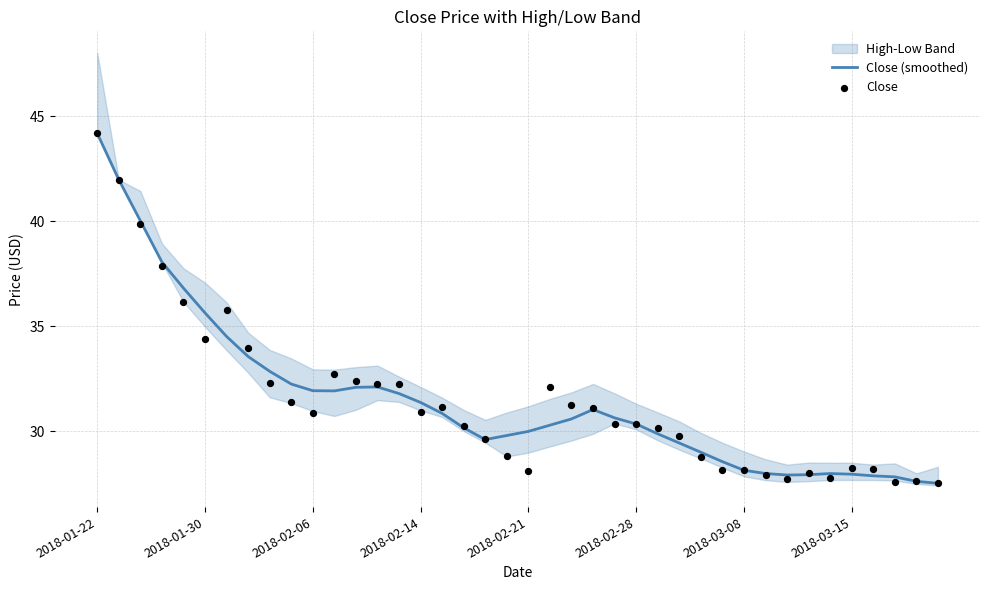

At which category is the sum across all series the highest?

2018-01-22